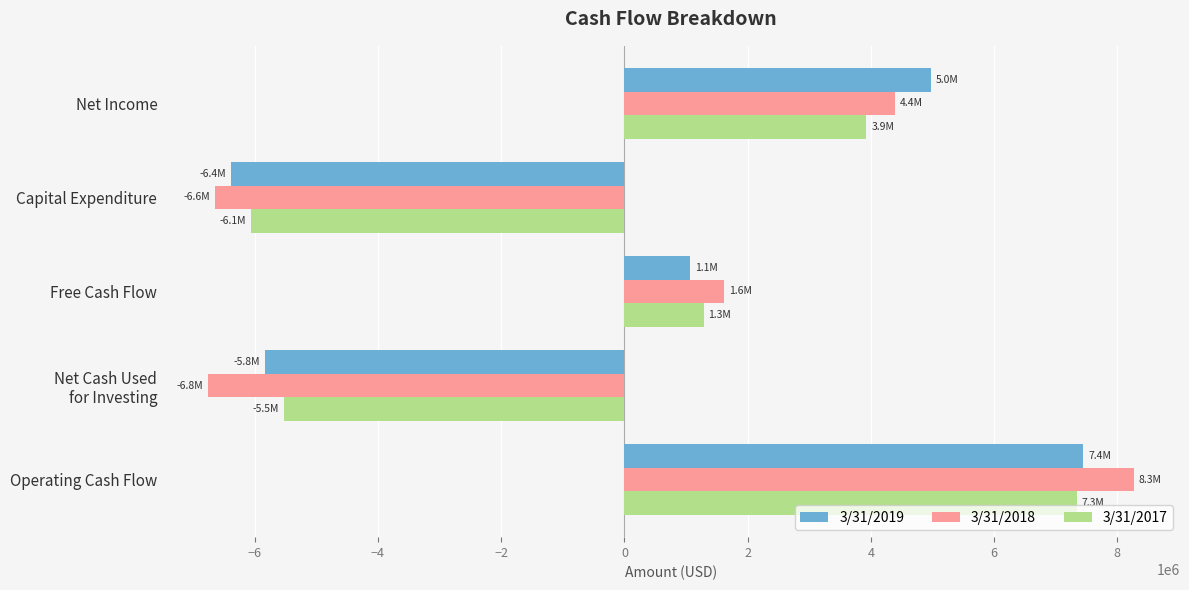

What are all the series names shown in the legend?

3/31/2019, 3/31/2018, 3/31/2017